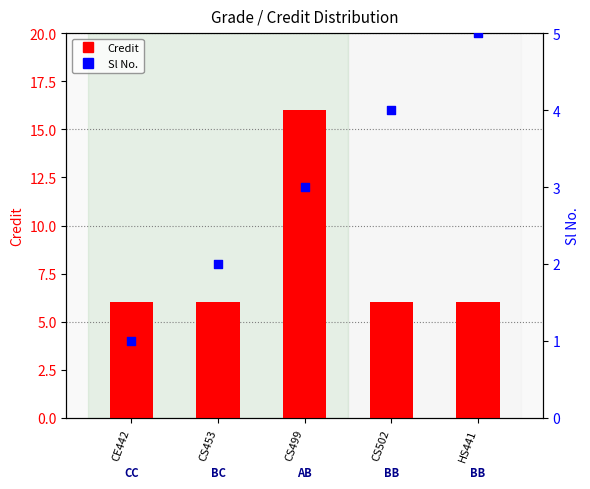

At which category is the sum across all series the highest?

CS499